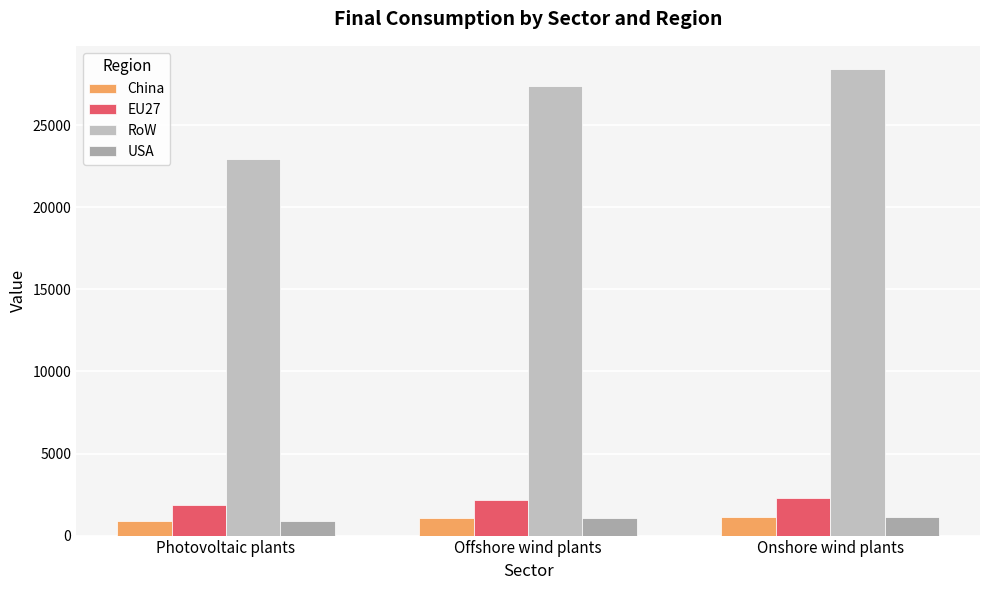

What is the label of the 2nd bar from the right?

Offshore wind plants